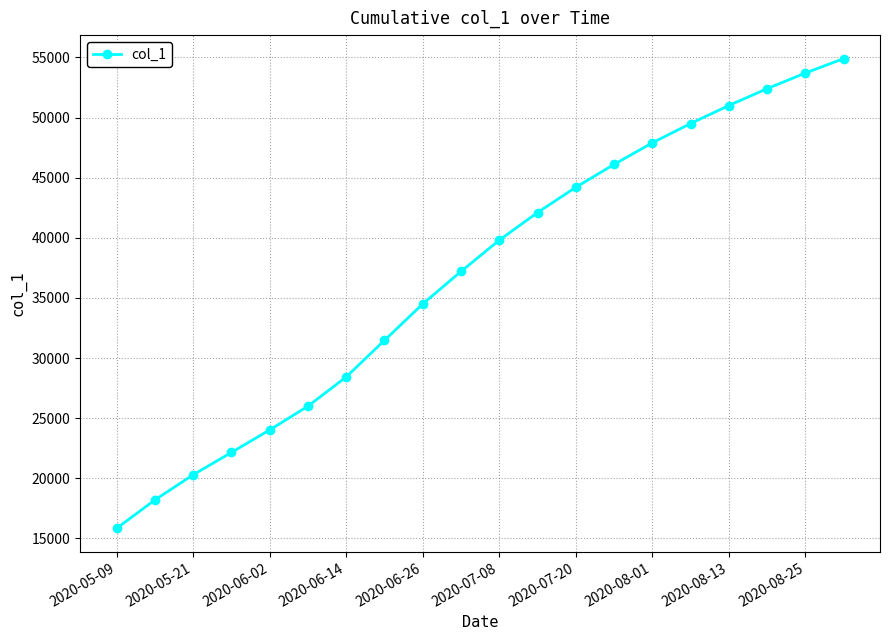

What is the smallest value displayed?

15842.6